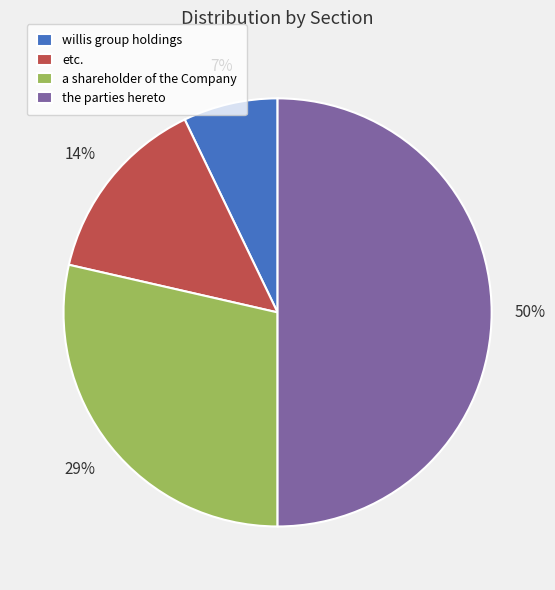

Rank the categories by value from highest to lowest.

the parties hereto, a shareholder of the Company, etc., willis group holdings